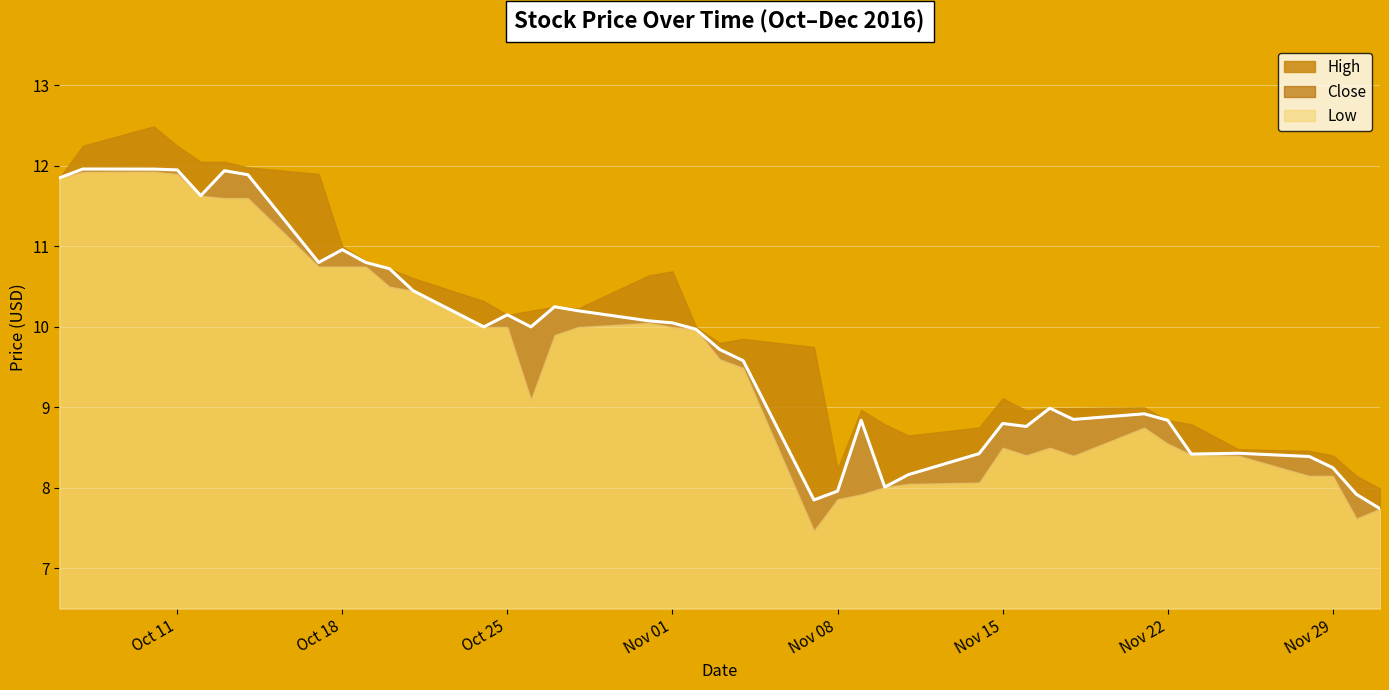

Which category has the highest value in the High series?

2016-10-10